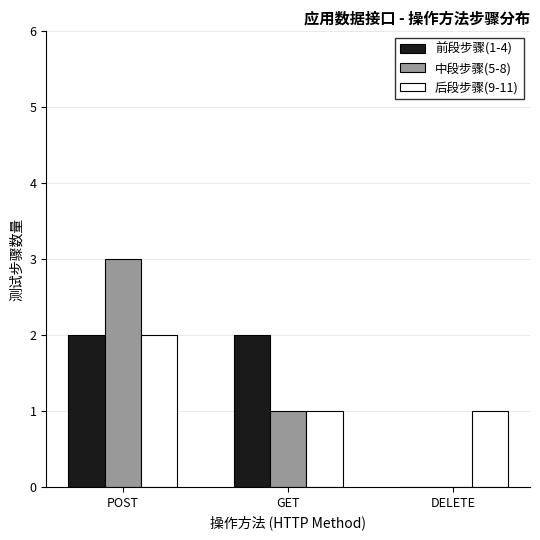

True or false: 中段步骤(5-8) has a value of 2 at POST.

False